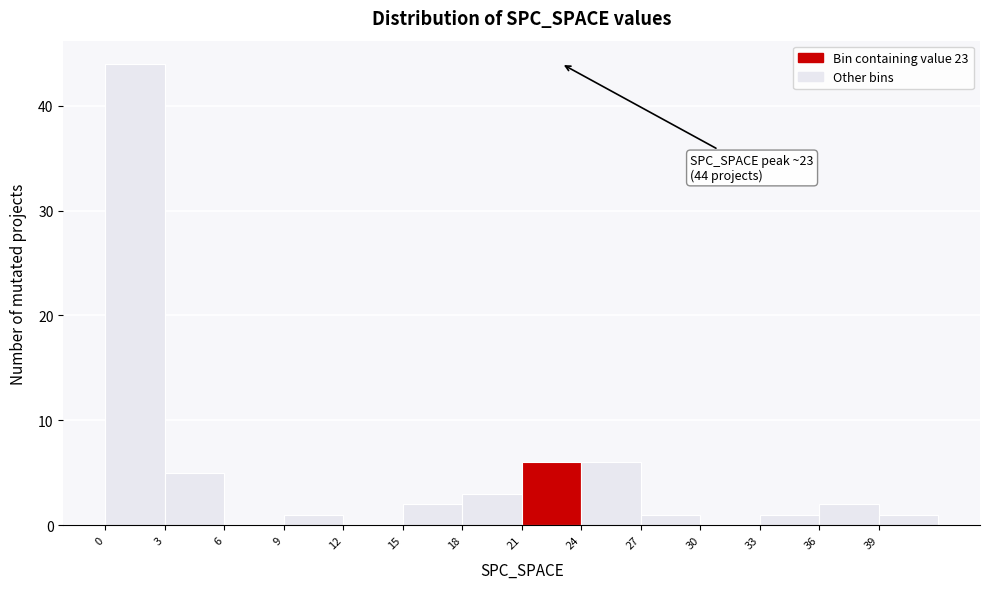

Over which range of the x-axis is the bar tallest?

0 to 3